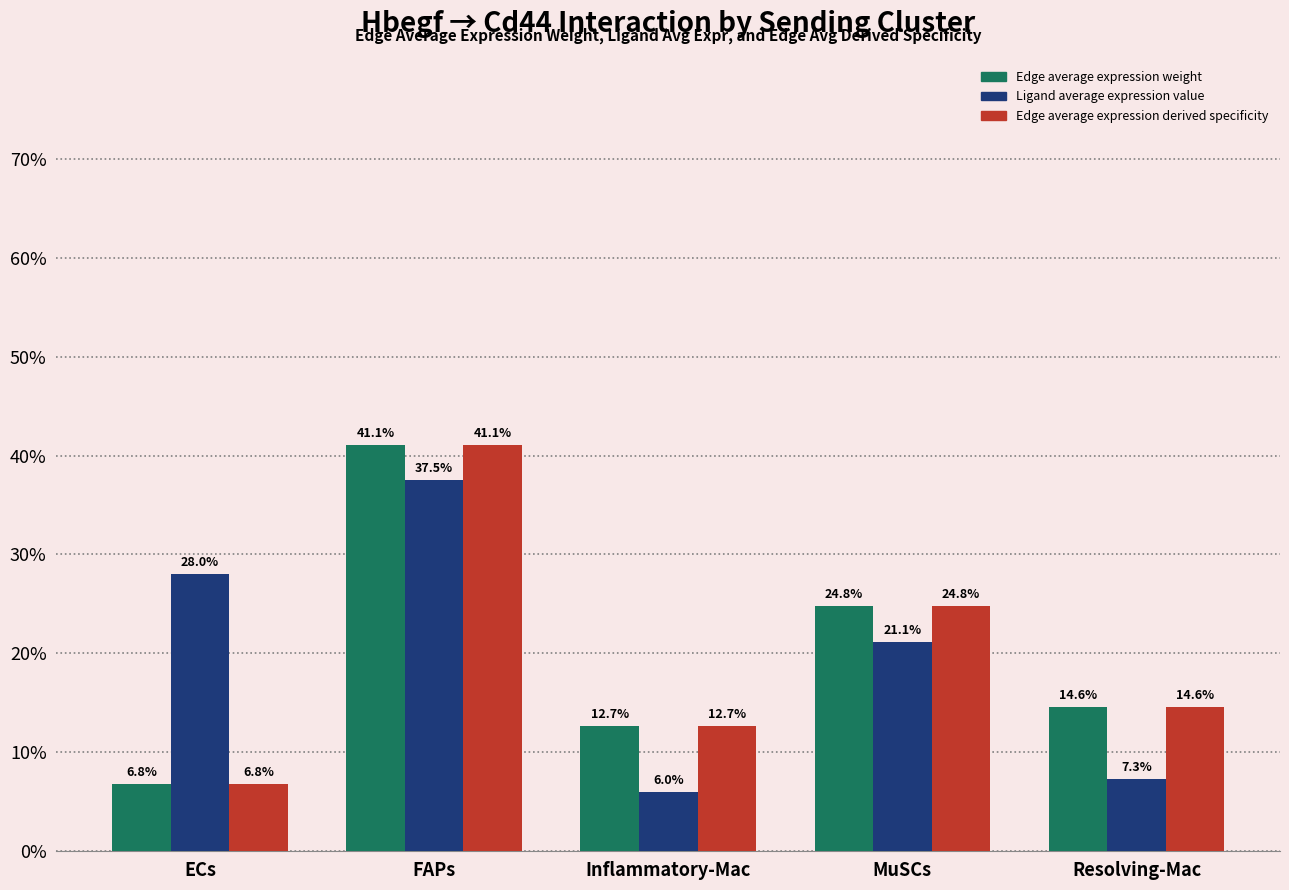

What is the total value across all series at MuSCs?

70.7